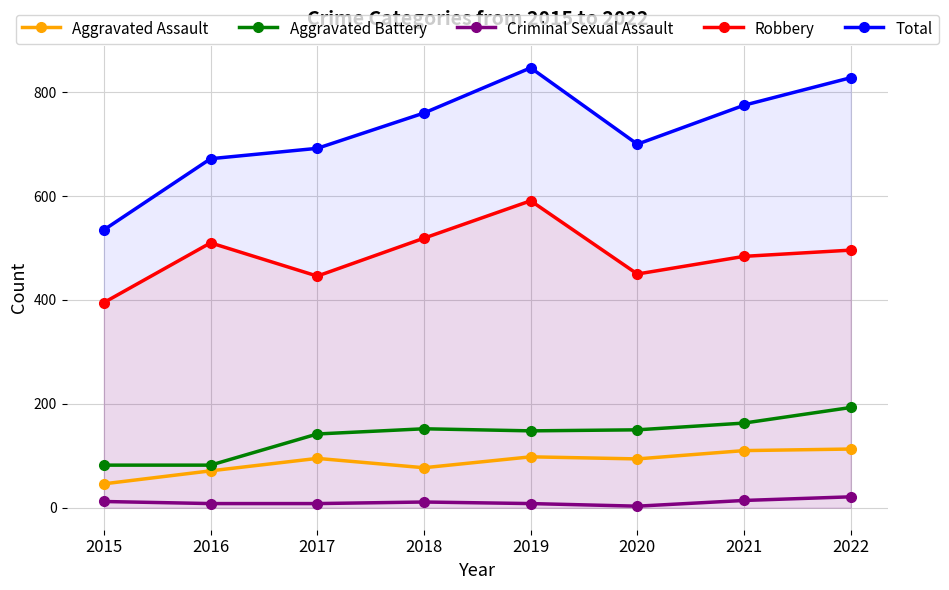

How many data points in Total are less than 760?

4